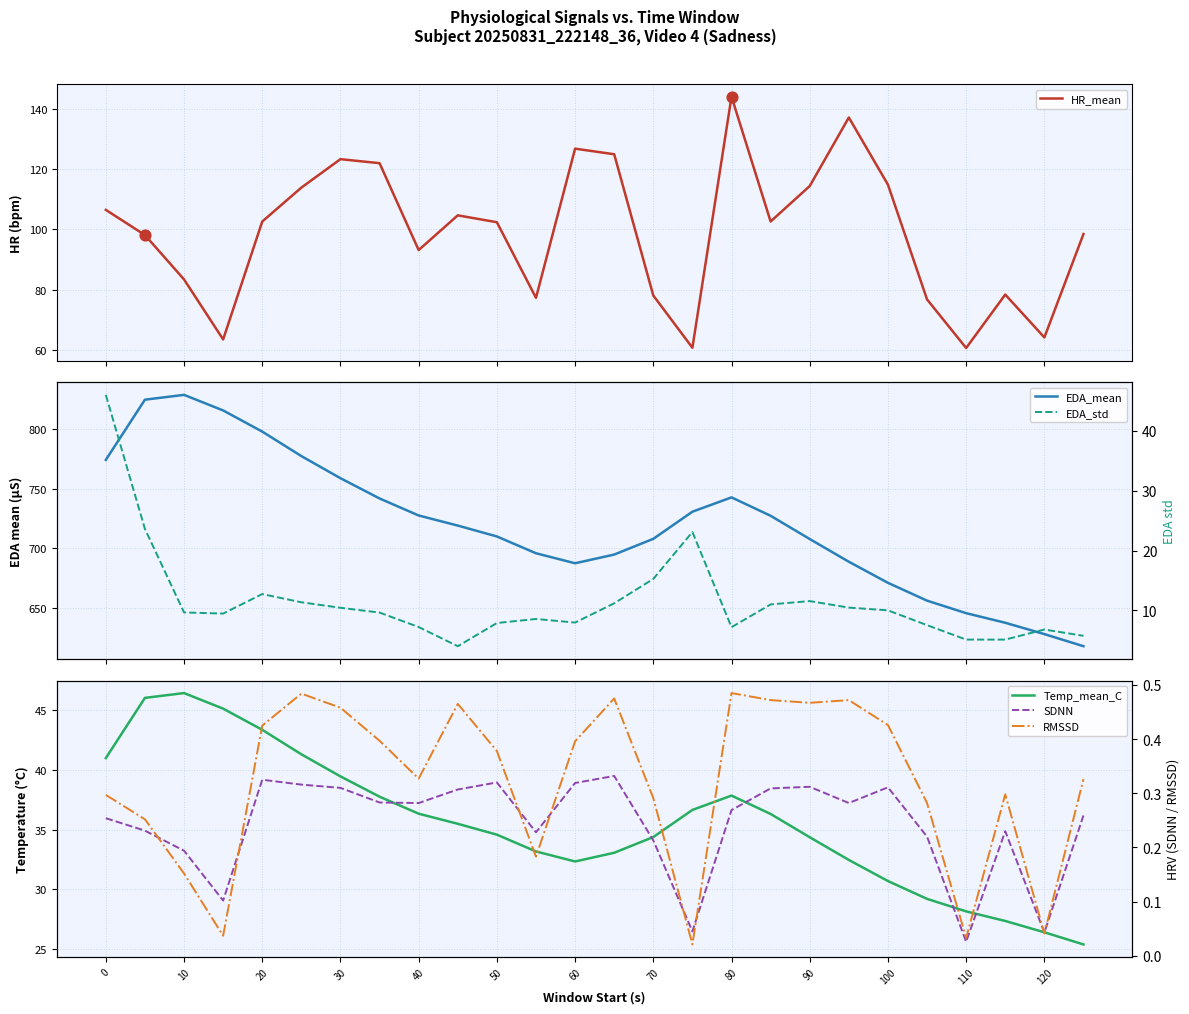

Which series has the largest Y range (max minus min)?

EDA_mean